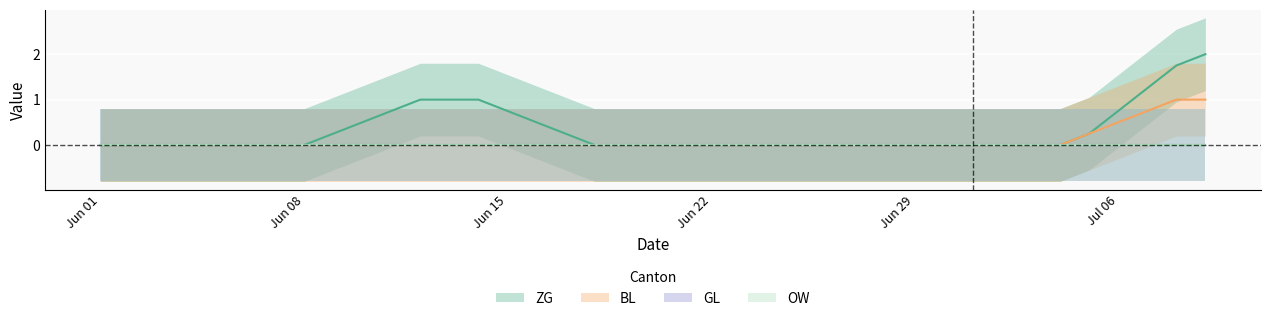

How many data points does each series have?

39